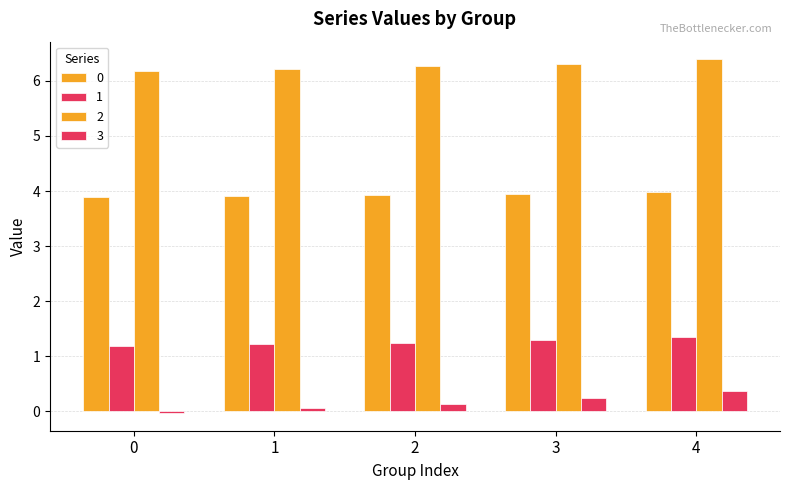

Rank the series at 0 from lowest to highest value.

3, 1, 0, 2